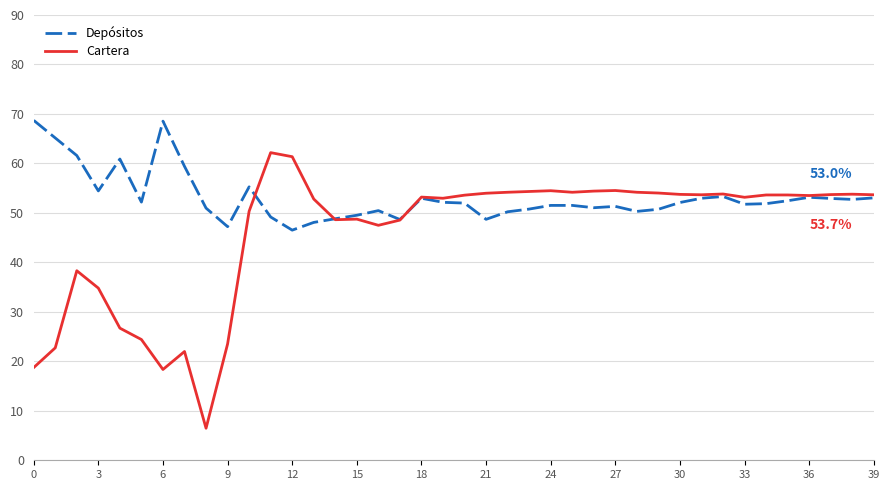

Which series has the largest total across all categories?

Depósitos